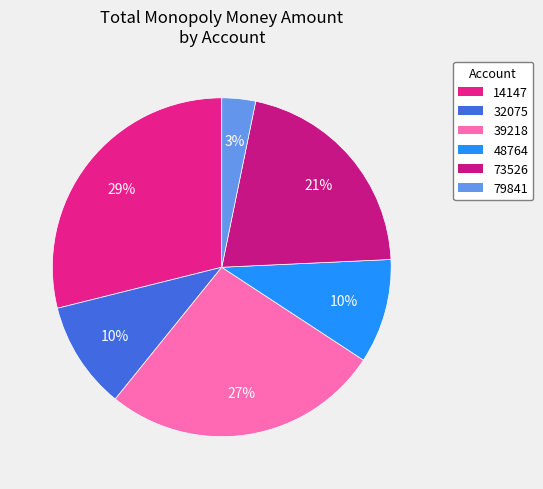

Does any single category account for the majority?

No